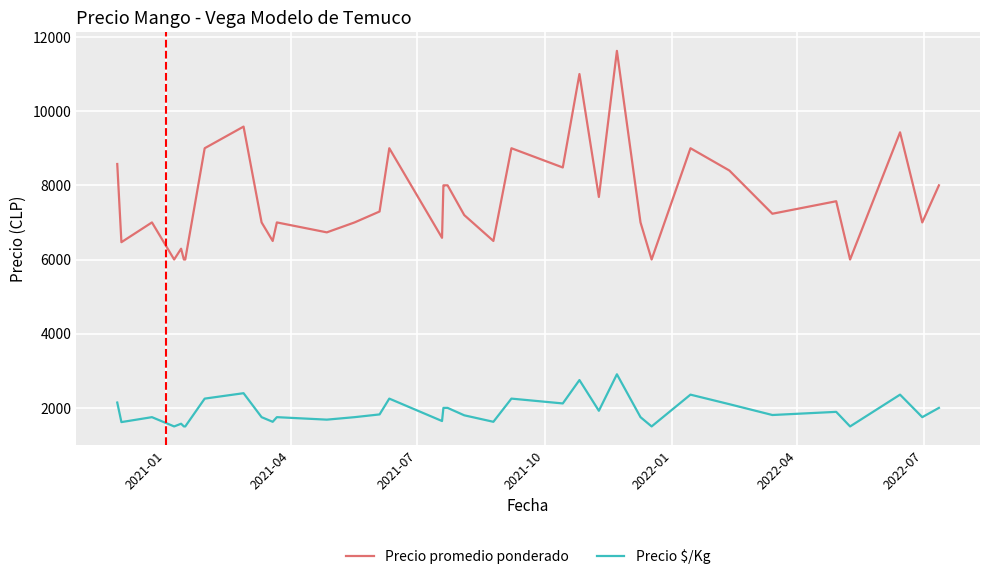

True or false: Precio promedio ponderado and Precio $/Kg intersect in this chart.

False